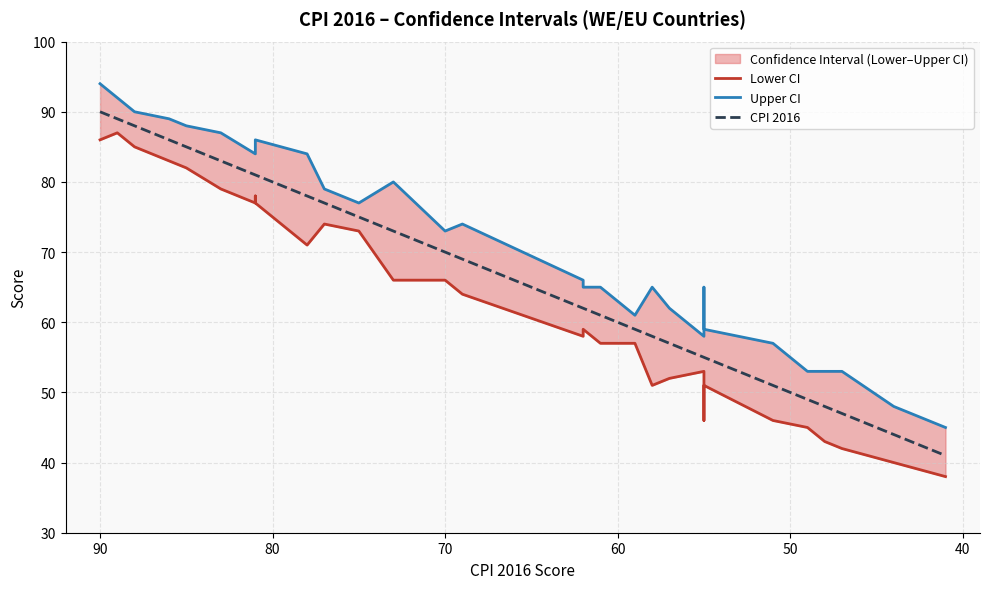

List the series in order of their overall mean, highest first.

Upper CI, CPI 2016, Lower CI